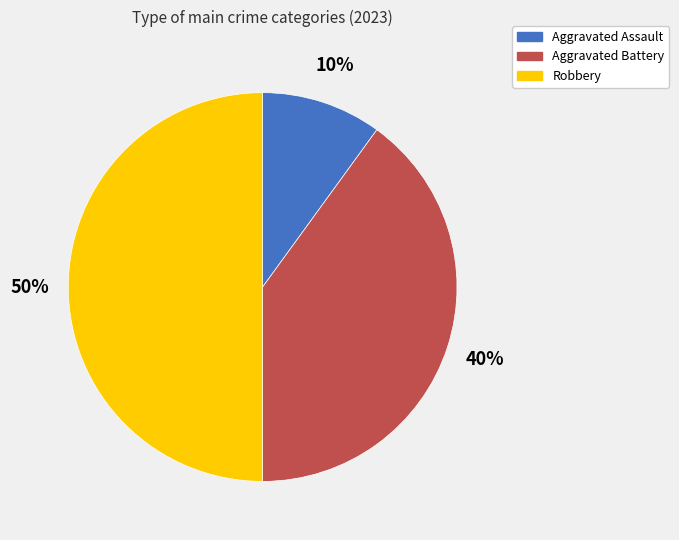

What is the ratio of the value at Aggravated Battery to the value at Aggravated Assault?

4.0